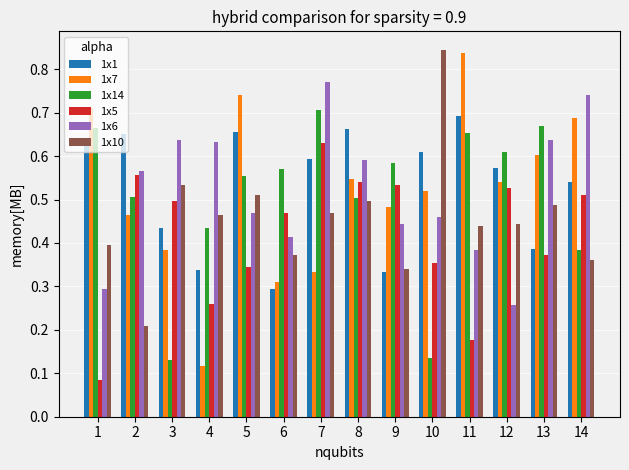

At which label is 1x7 closest to 0?

4